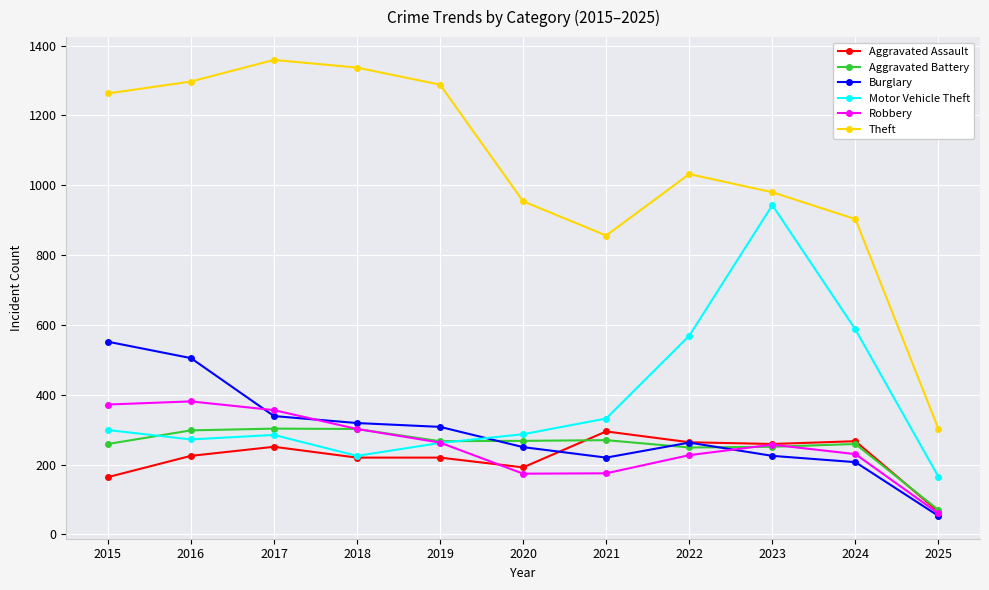

Which label corresponds to the smallest value in the chart?

2025